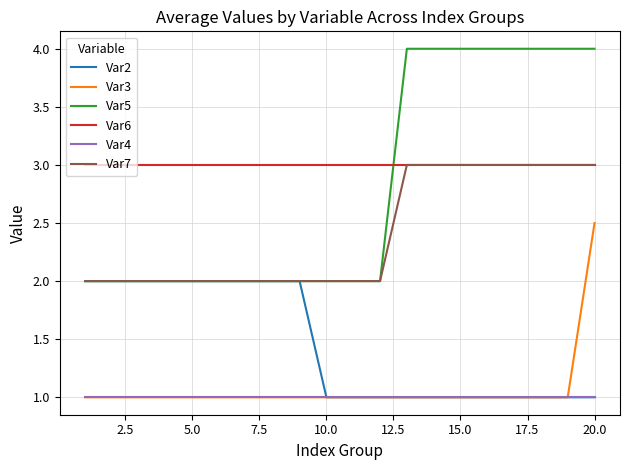

Which series has the largest total across all categories?

Var6